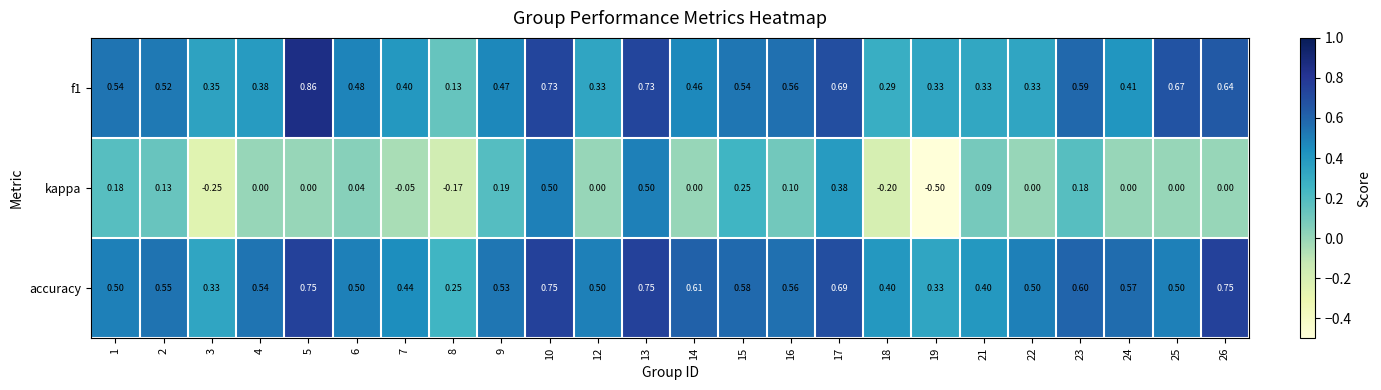

How many series are shown in this chart?

3